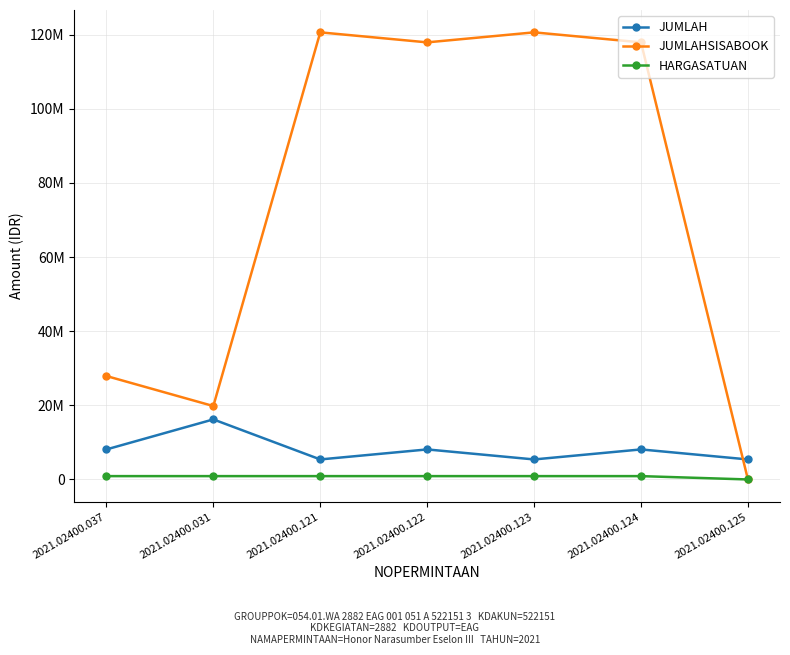

Rank the series at 2021.02400.122 from lowest to highest value.

HARGASATUAN, JUMLAH, JUMLAHSISABOOK